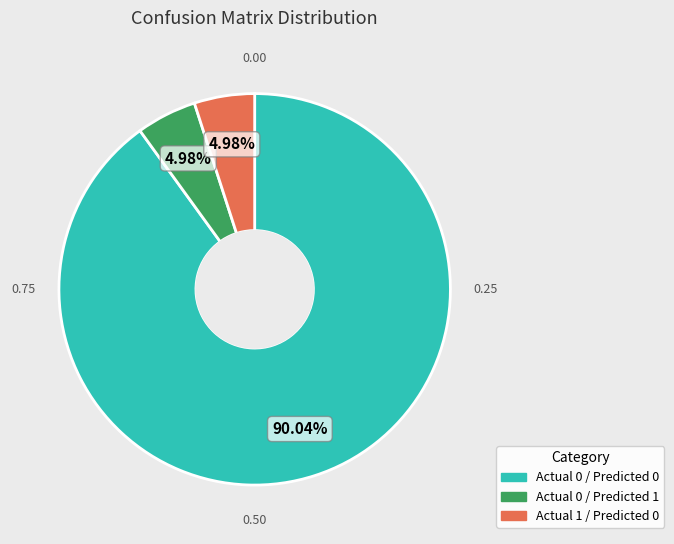

Does any single category account for the majority?

Yes